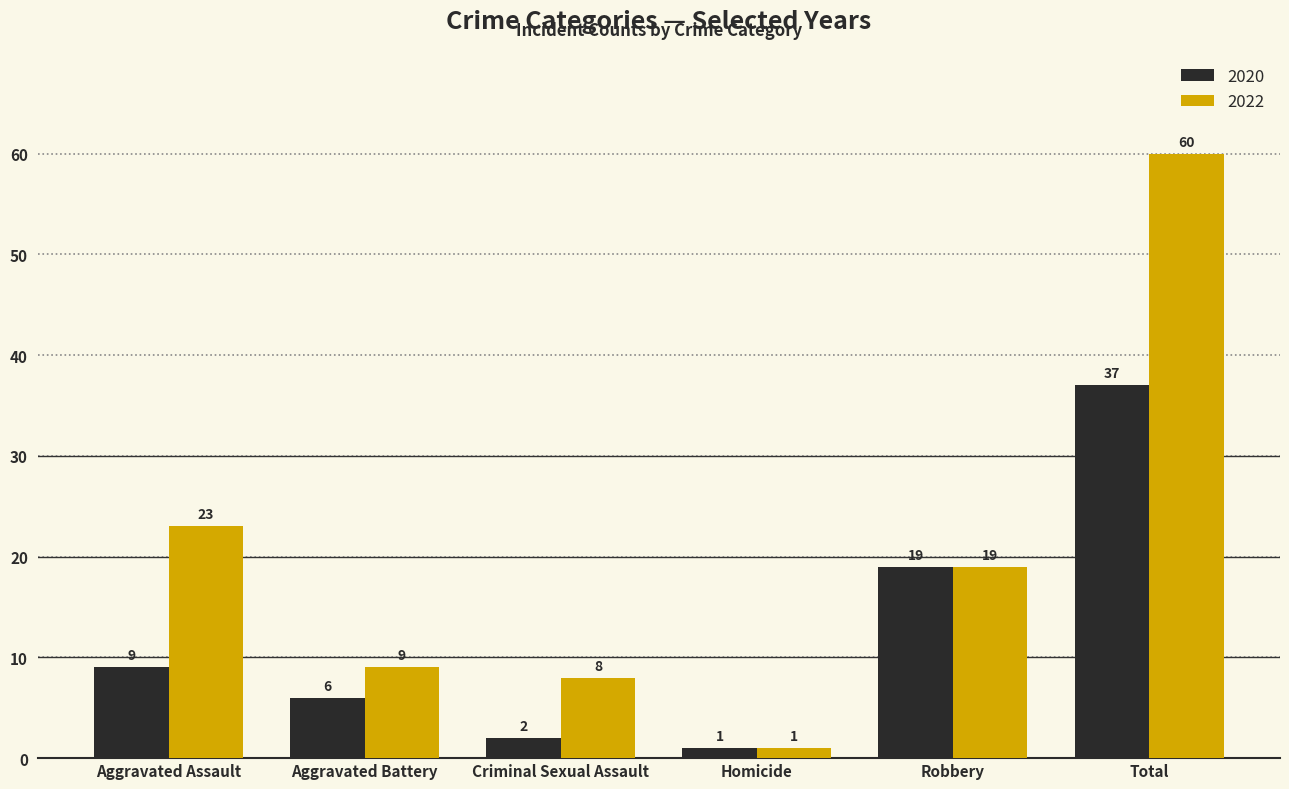

Between Aggravated Assault and Criminal Sexual Assault, which series saw the biggest shift?

2022